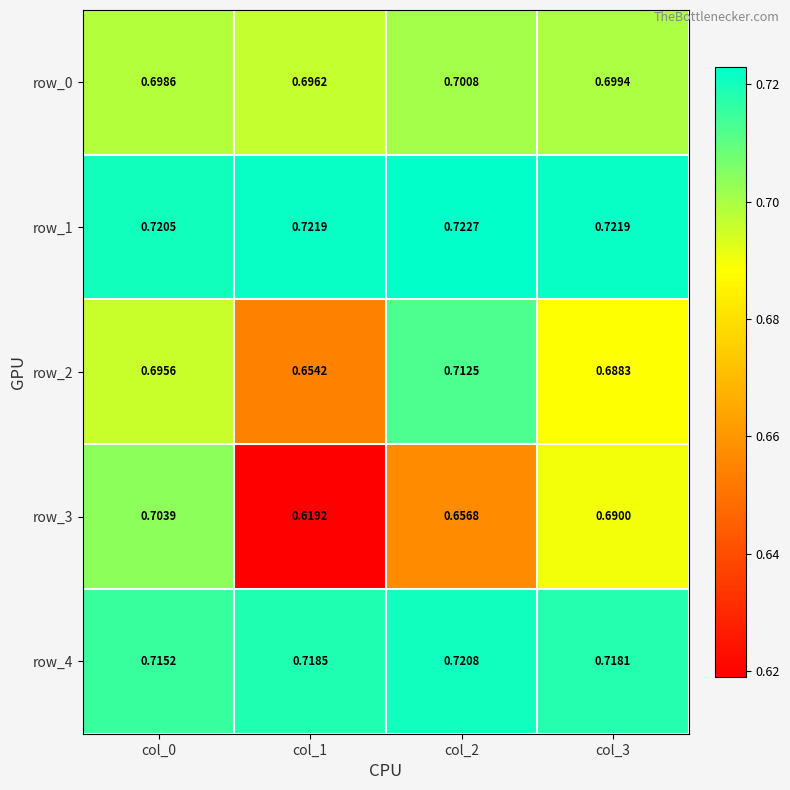

Which label corresponds to the largest value in the chart?

col_2